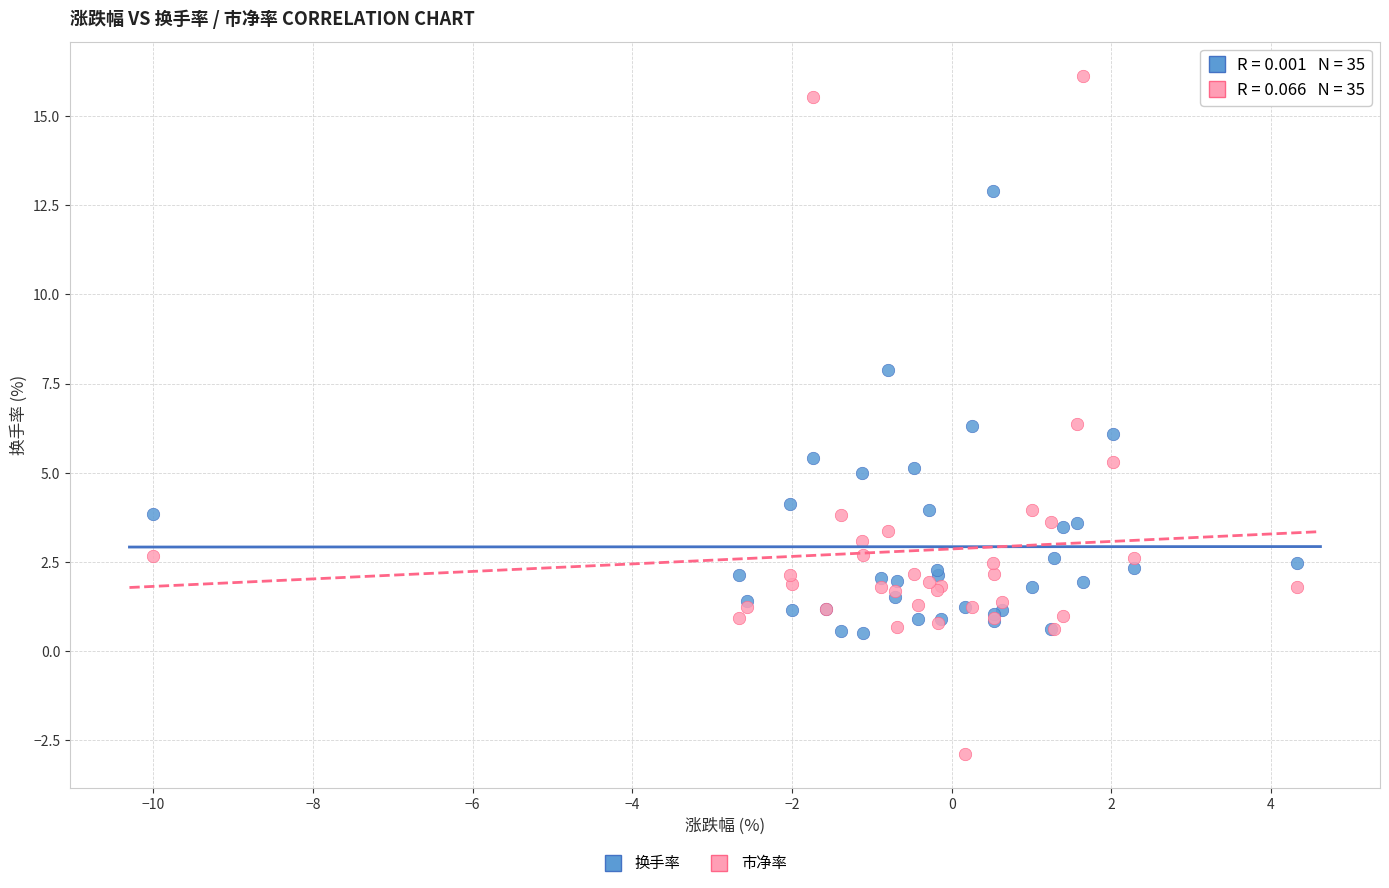

What is the X range (max minus min) for the scatter plot?

14.3